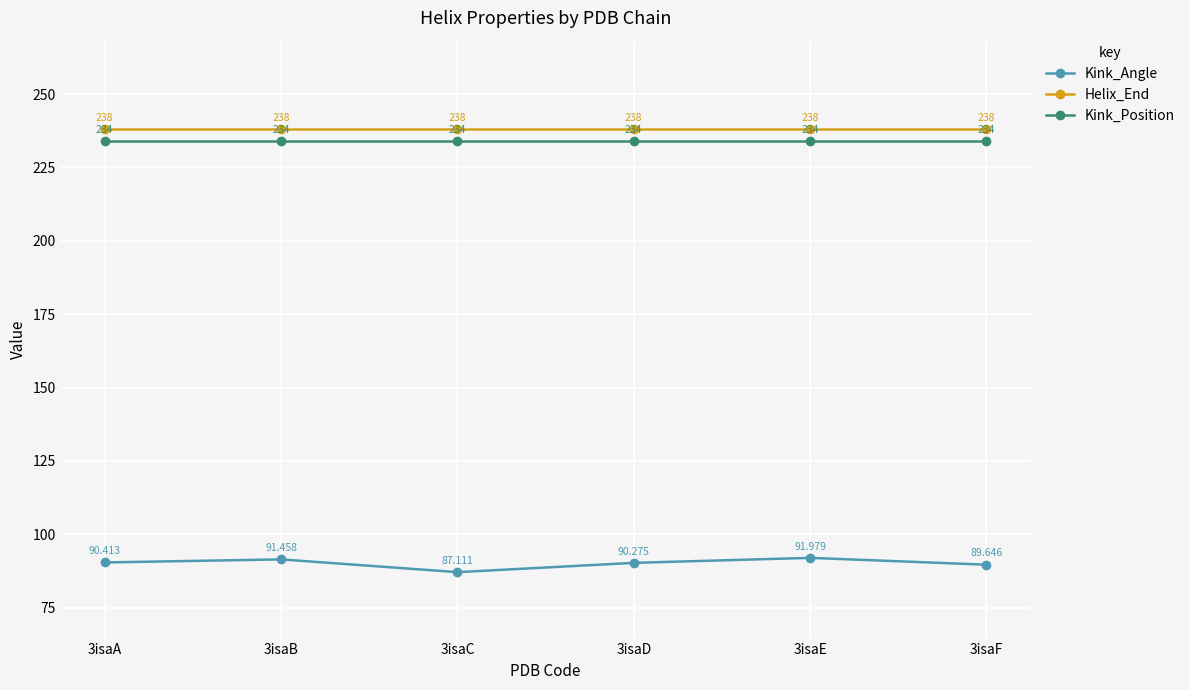

What is the total value across all series at 3isaD?

562.3